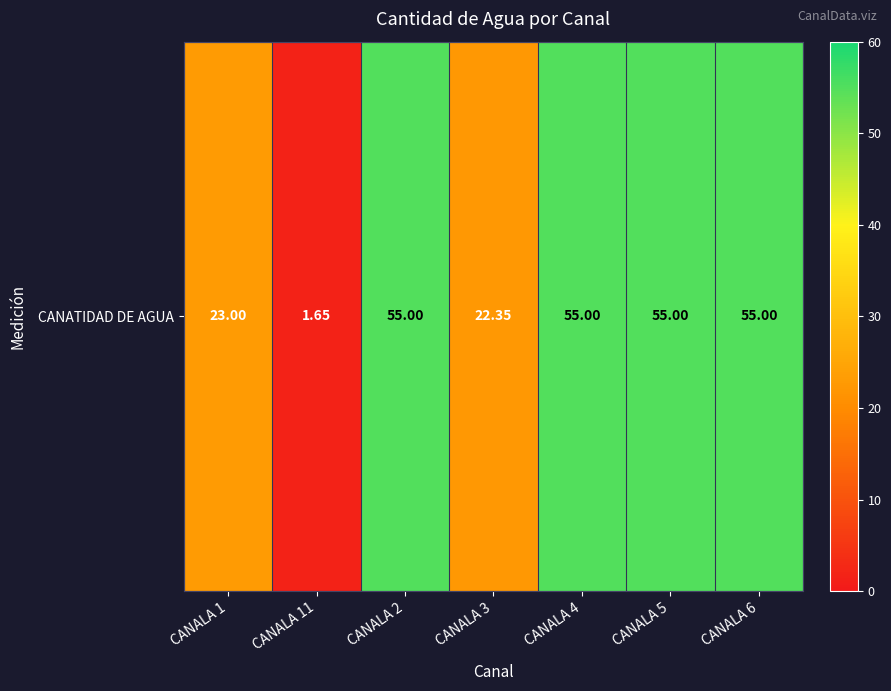

List the labels in order of value, largest first.

CANALA 2, CANALA 4, CANALA 5, CANALA 6, CANALA 1, CANALA 3, CANALA 11